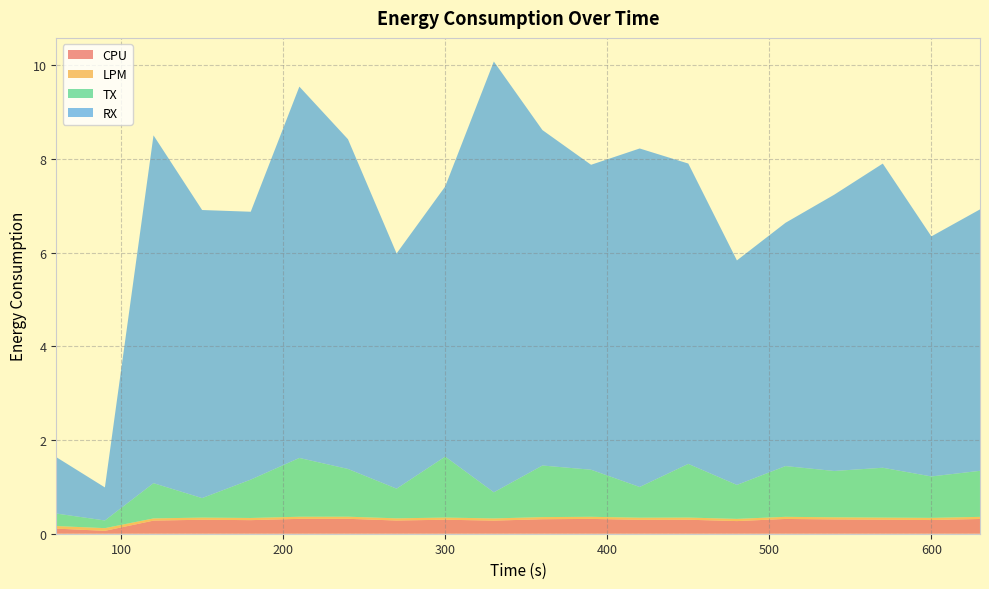

Reading left to right, list all the values displayed in this chart.

CPU: 0.1	0.1	0.3	0.3	0.3	0.3	0.3	0.3	0.3	0.3	0.3	0.3	0.3	0.3	0.3	0.3	0.3	0.3	0.3	0.3
LPM: 0.1	0.1	0.0	0.0	0.0	0.0	0.0	0.0	0.0	0.0	0.0	0.0	0.0	0.0	0.0	0.0	0.0	0.0	0.0	0.0
TX: 0.3	0.2	0.8	0.4	0.8	1.3	1.0	0.6	1.3	0.6	1.1	1.0	0.7	1.1	0.7	1.1	1.0	1.1	0.9	1.0
RX: 1.2	0.7	7.4	6.1	5.7	7.9	7.0	5.0	5.8	9.2	7.2	6.5	7.2	6.4	4.8	5.2	5.9	6.5	5.1	5.6